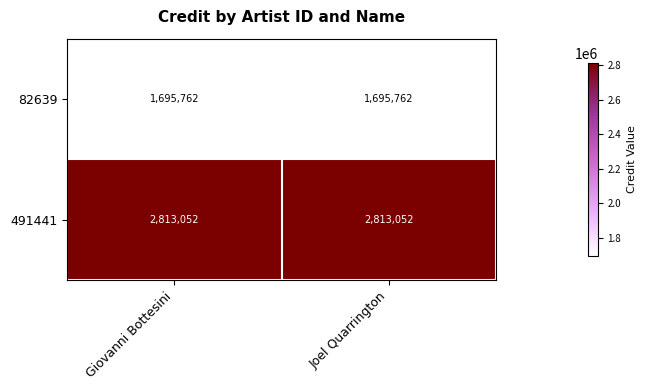

True or false: 491441 has a value of 2813052 at Giovanni Bottesini.

True